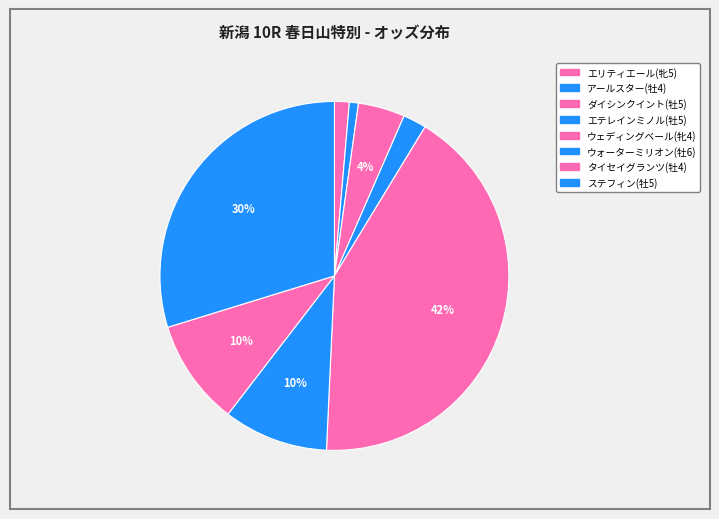

Count the number of slices in the pie.

8